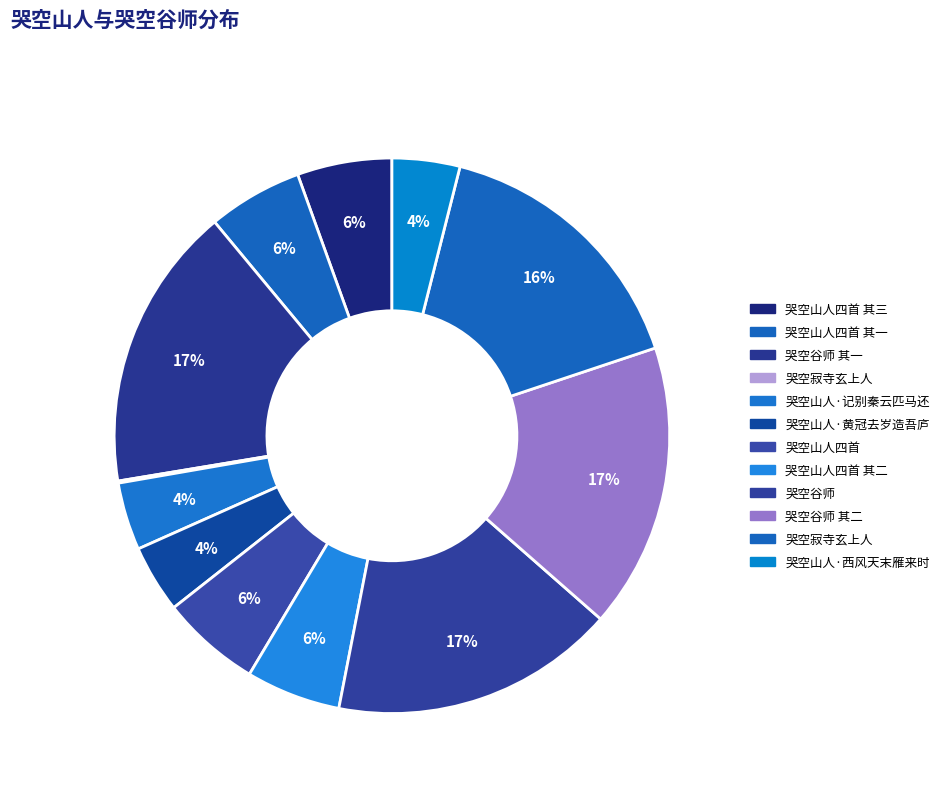

Which slice is the largest?

哭空谷师